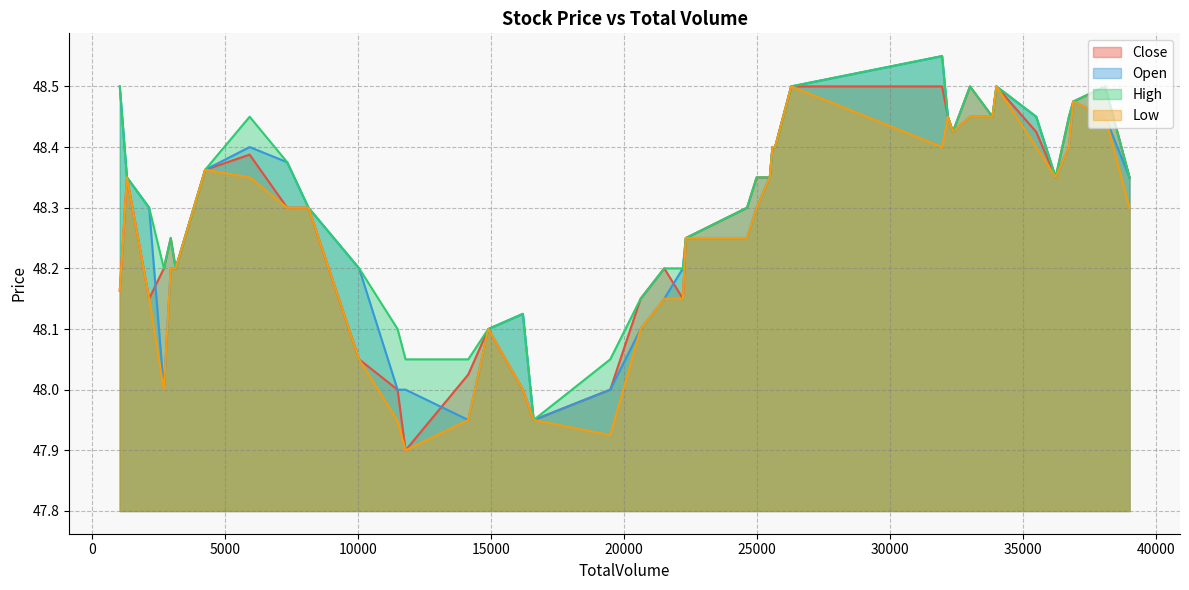

What is the smallest value displayed?

47.9